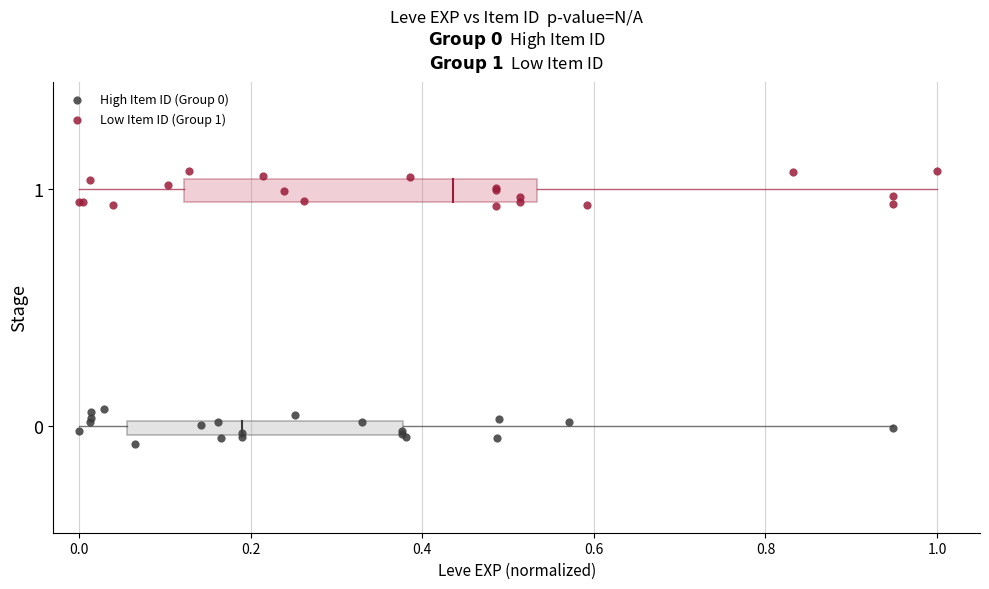

Which series contains the highest Y value?

Low Item ID (Group 1)